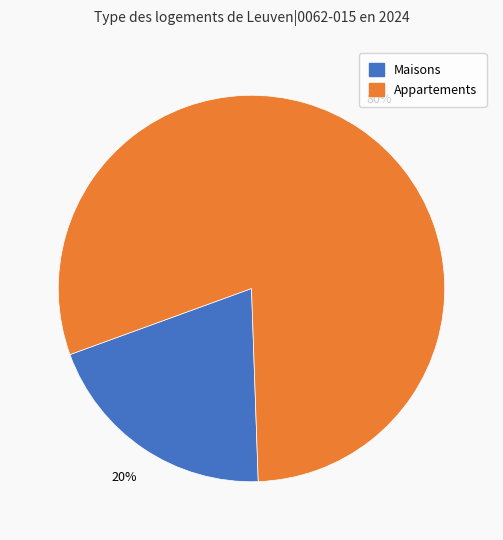

Is there any slice that represents more than half of the pie?

Yes